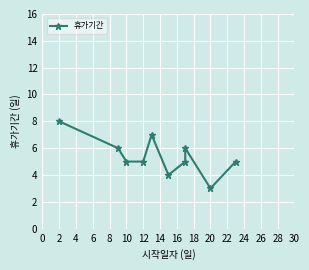

Is it true that the value at 10 is 1?

False